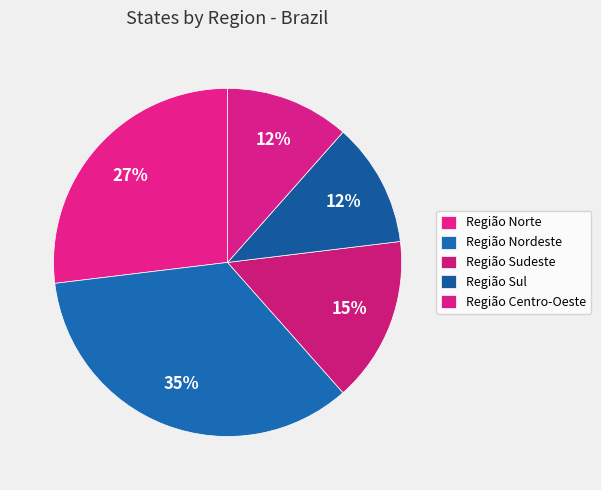

What percentage is NOT represented by Região Nordeste?

65.4%